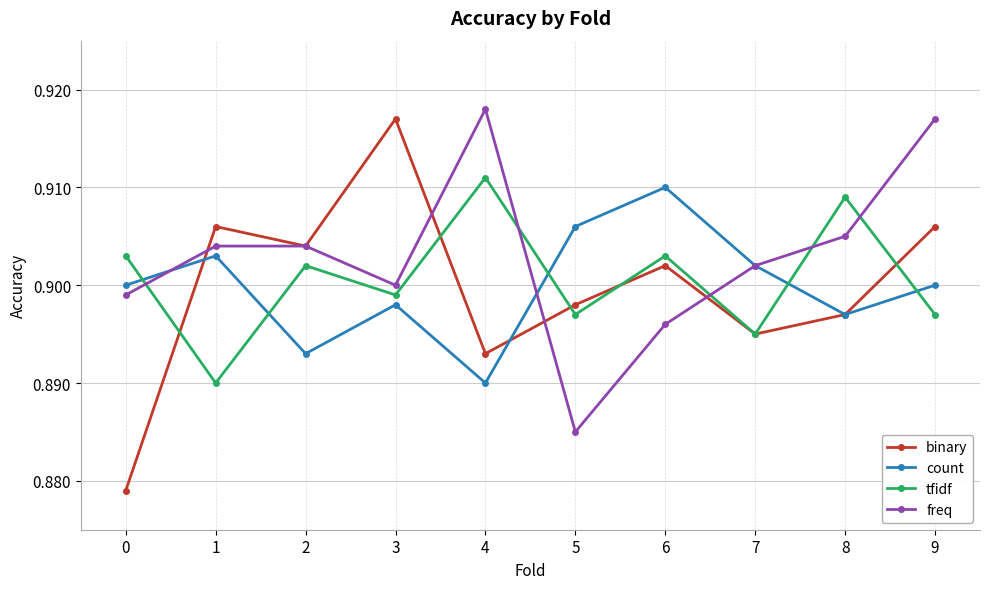

Where is the first local maximum for binary?

1